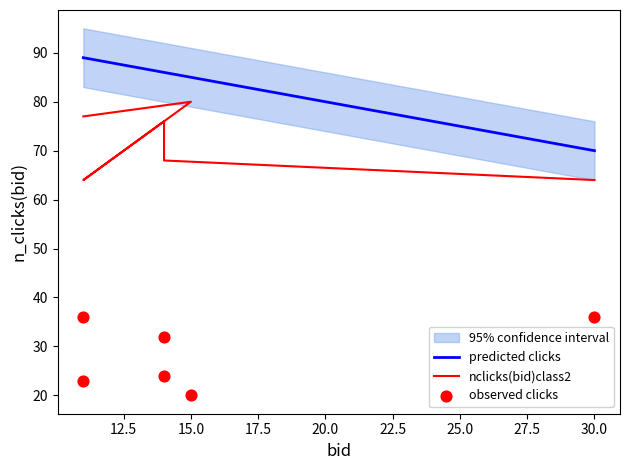

At how many categories does at least one series exceed 49?

6